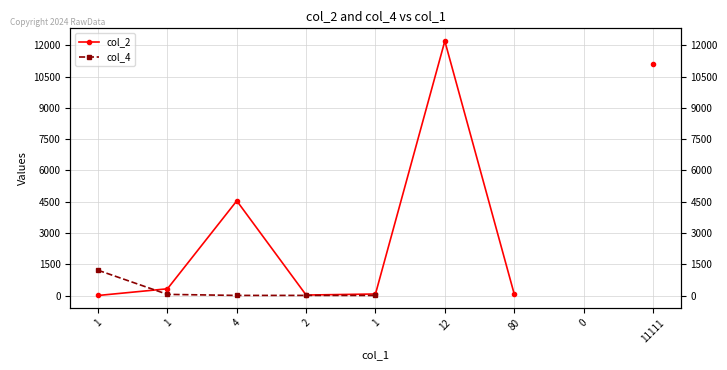

What is the value of the col_4 point at the 1st from the left?

1212.0